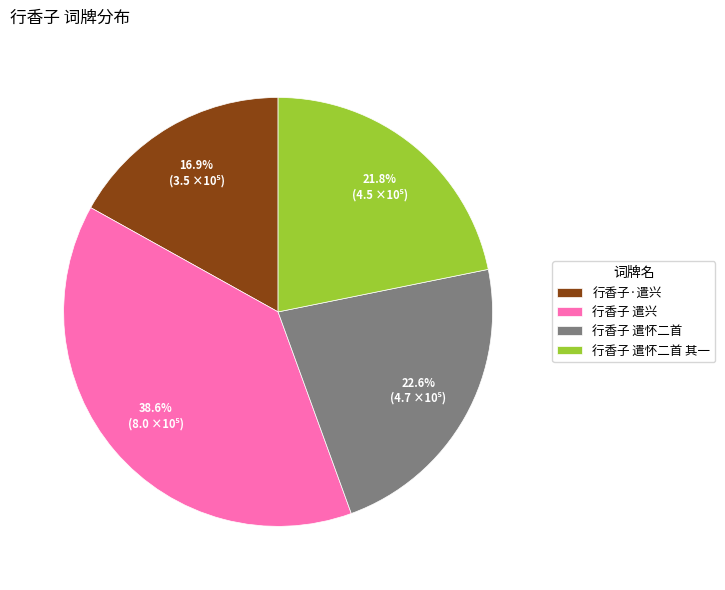

To the nearest percent, what portion does 行香子 遣怀二首 represent?

23%